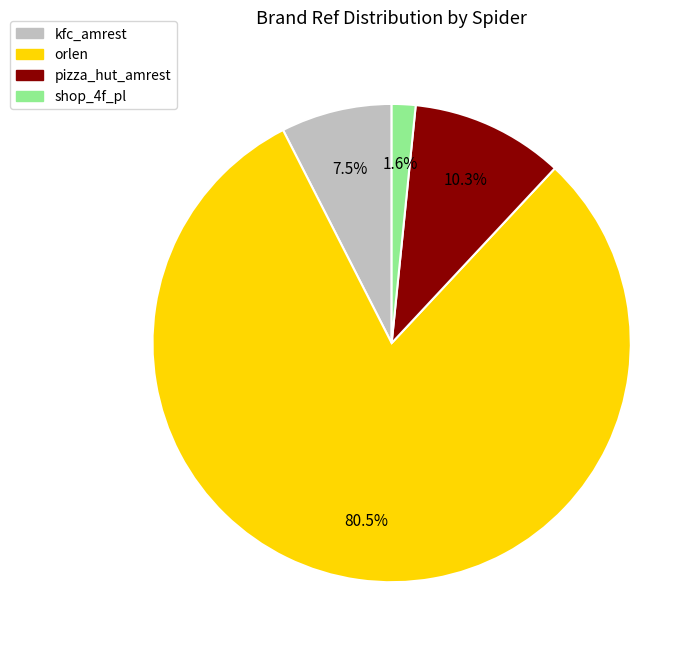

Is it true that orlen is 16% of the pie?

False